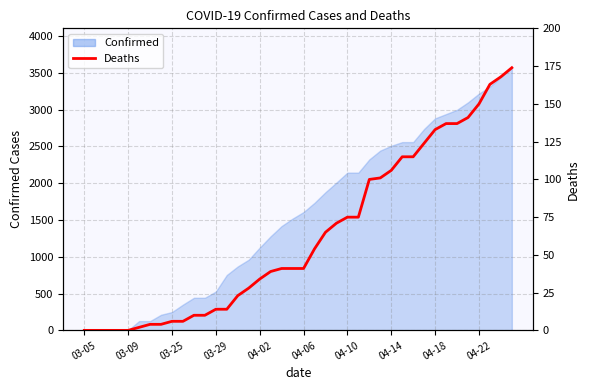

How many lines are shown in the chart?

1